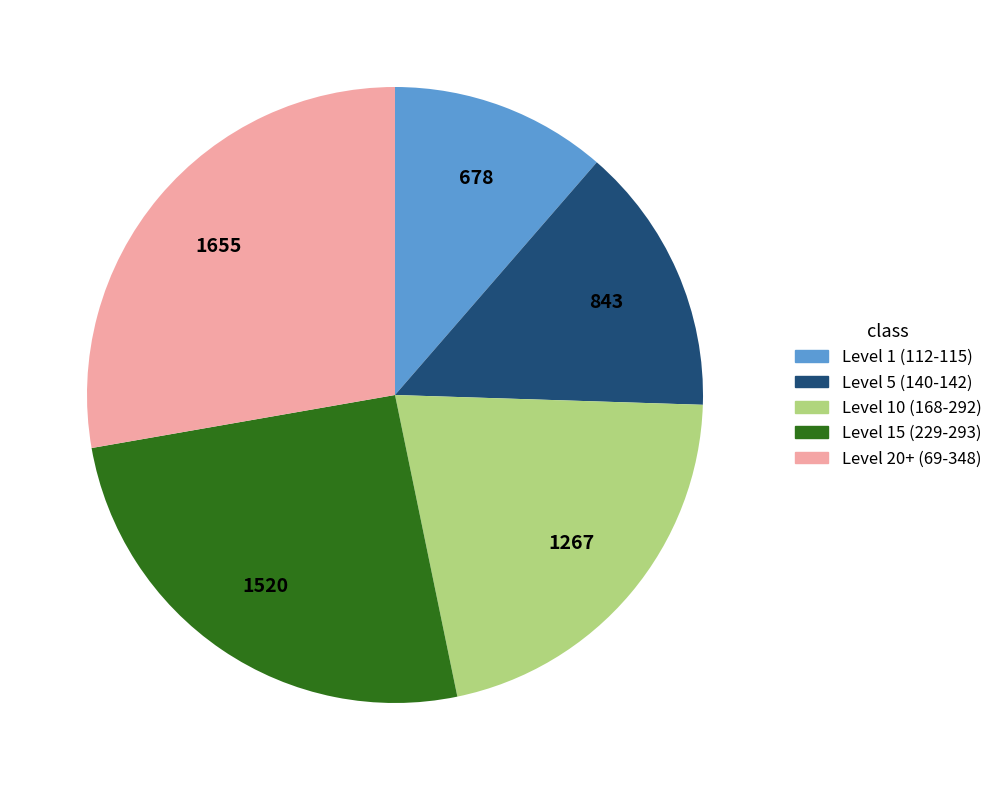

Is there a majority slice in this chart?

No